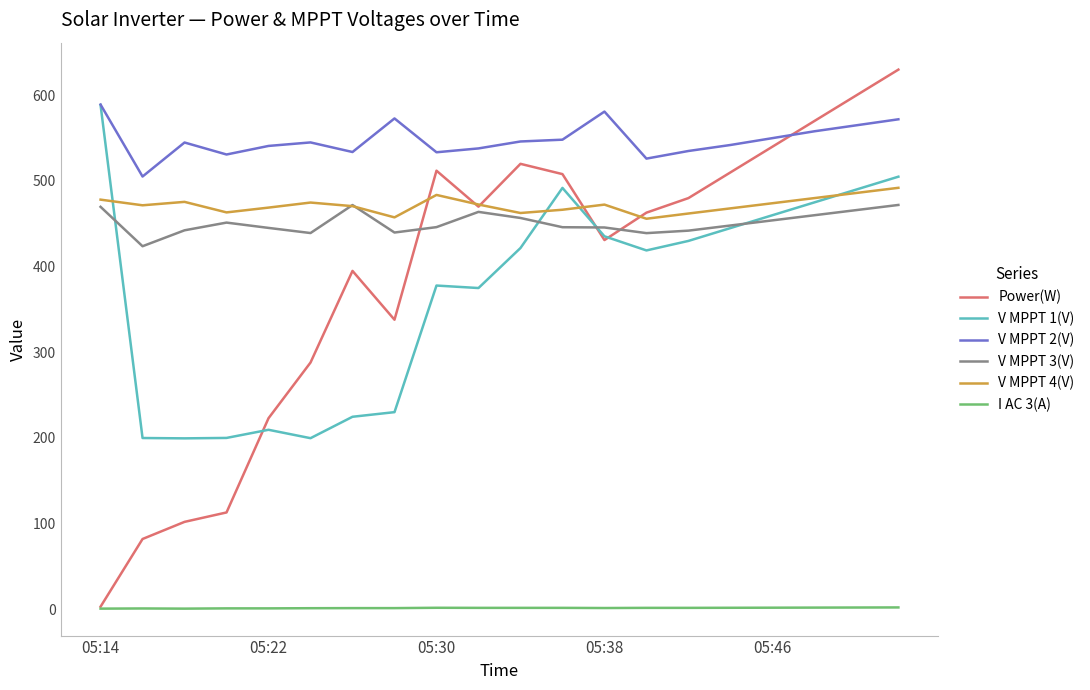

How many distinct data groups are displayed?

6